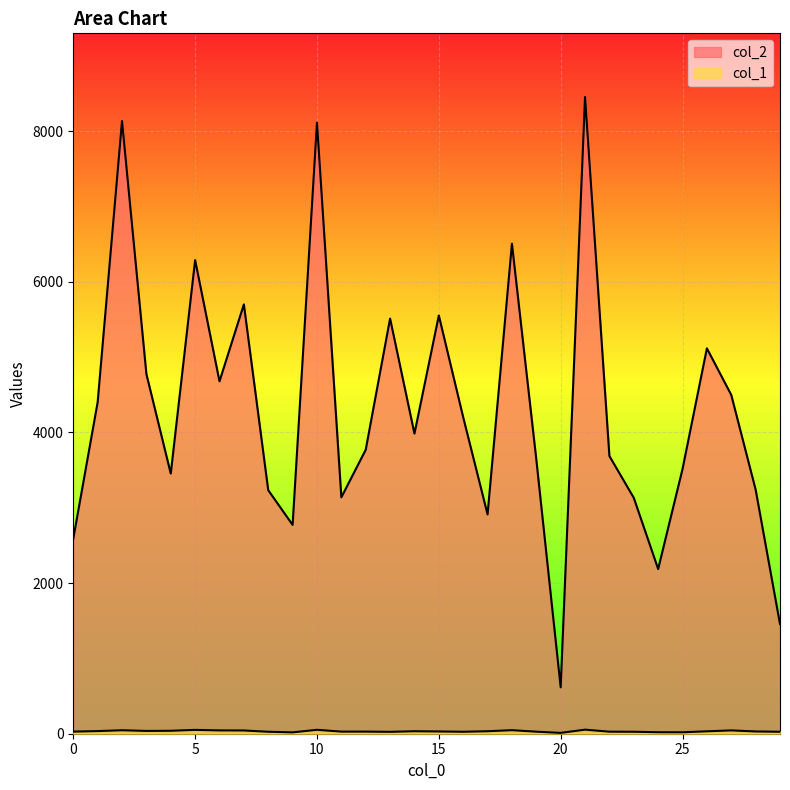

Where does the col_2 series first go above 3984?

1